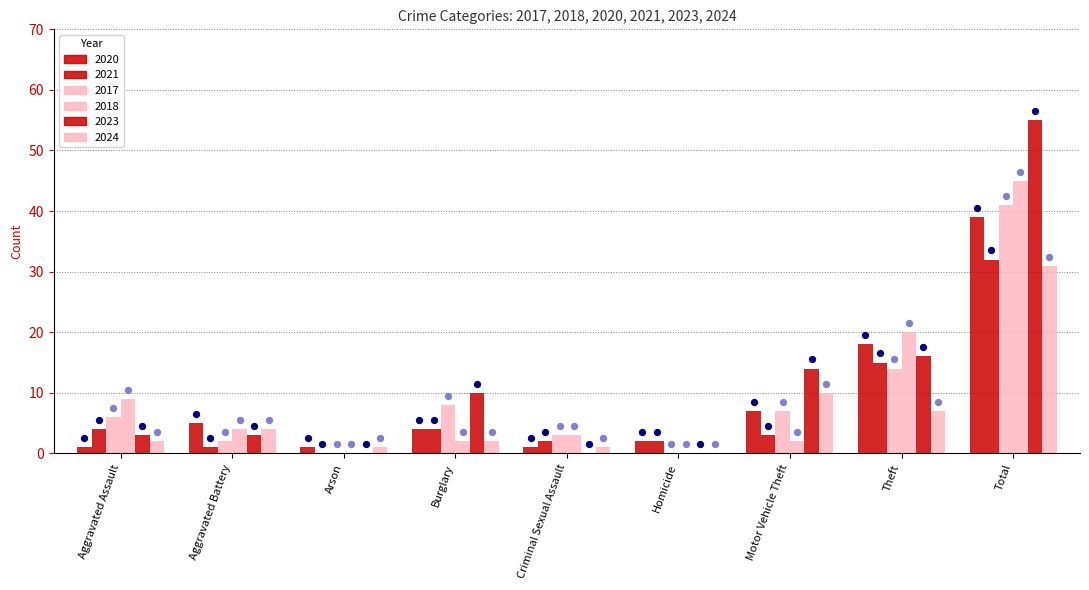

Which series contains the lowest Y value?

2021